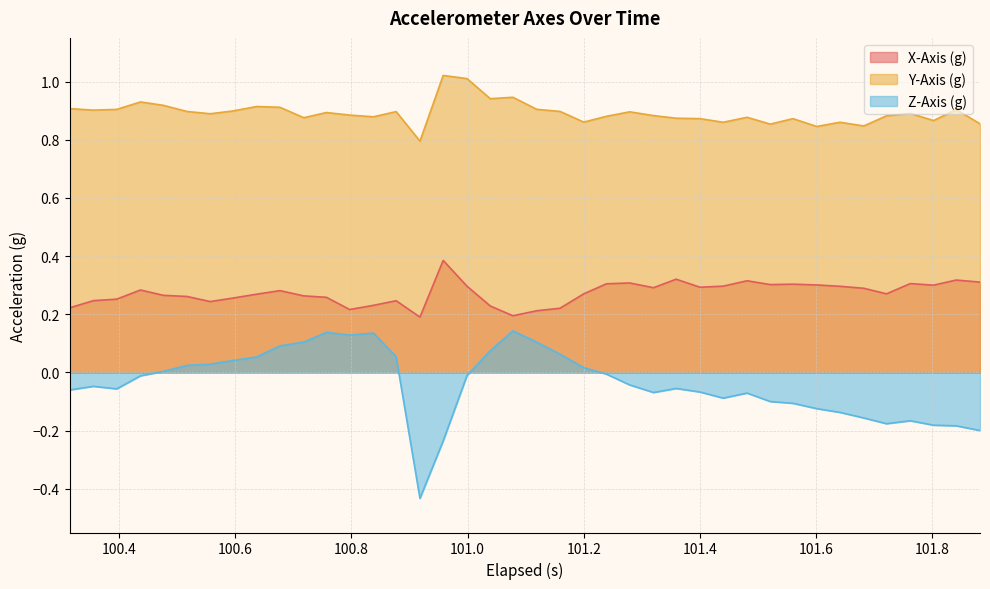

True or false: Z-Axis (g) and Y-Axis (g) intersect in this chart.

False